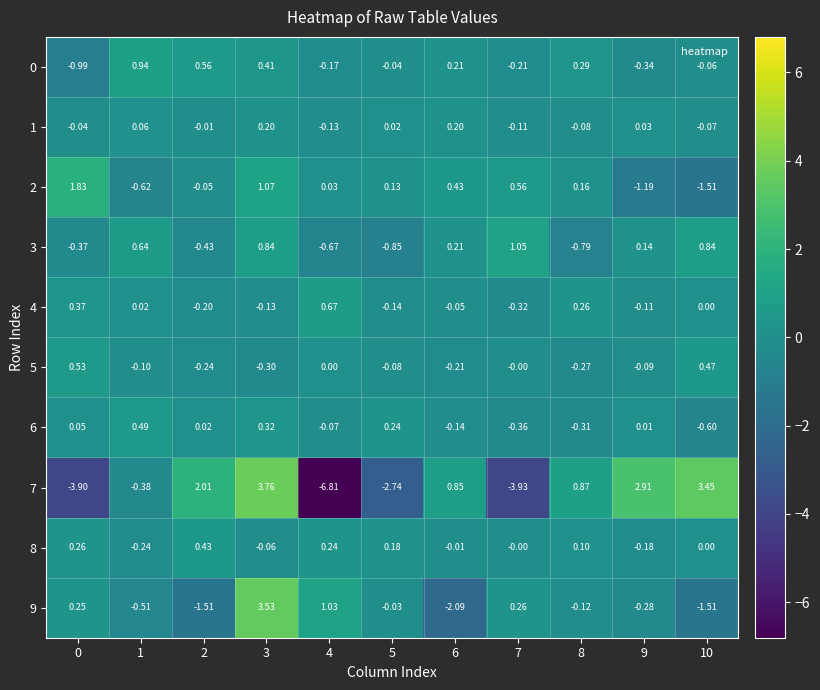

Is the value of 5 at 3 greater than the value of 9 at 5?

No